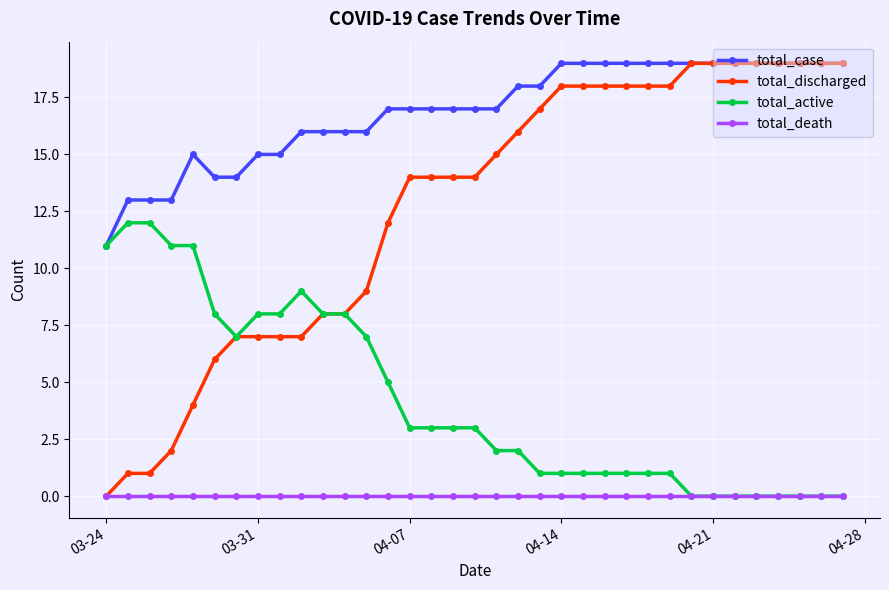

True or false: total_death and total_case intersect in this chart.

False